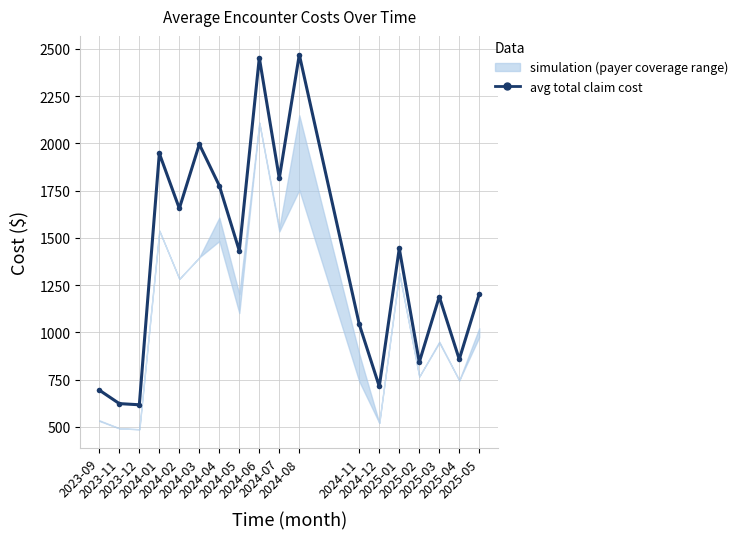

How many lines are shown in the chart?

1